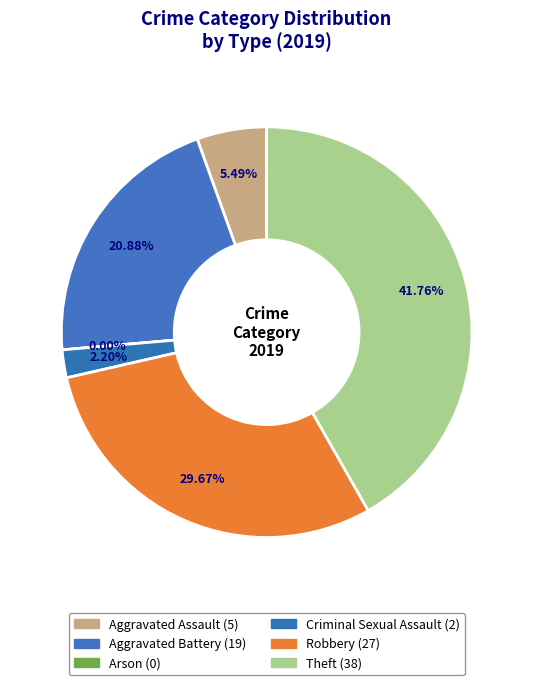

What is the ratio of the value at Aggravated Assault to the value at Aggravated Battery?

0.3